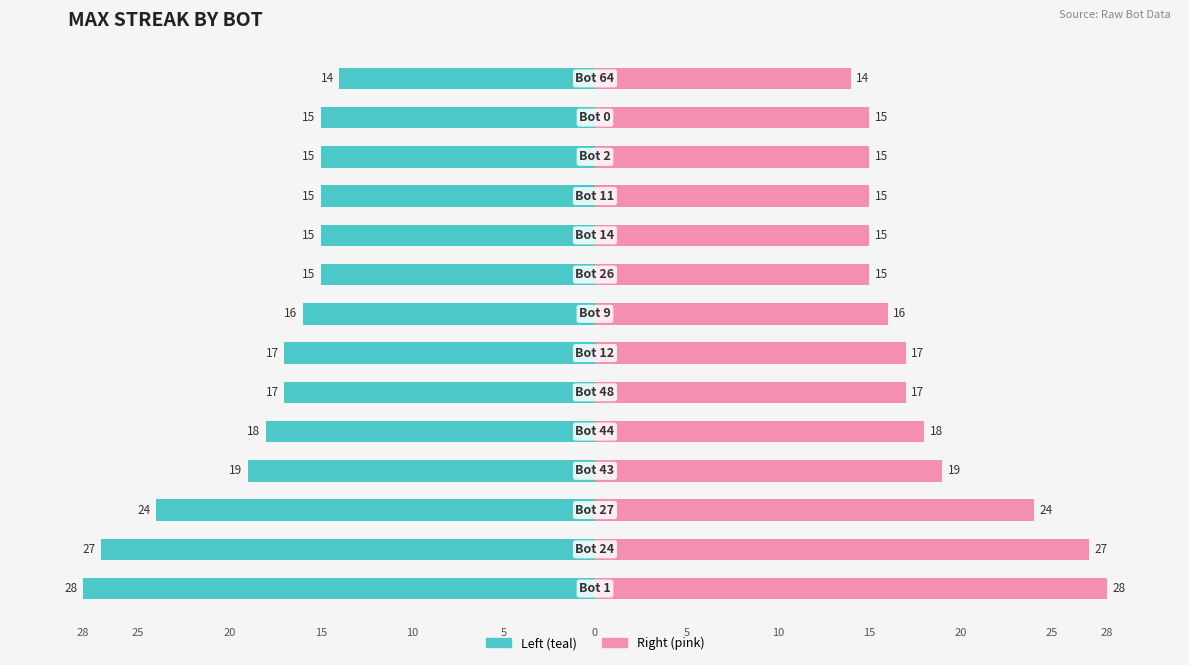

How many data points in maxStreak (mirror) are less than 17?

7